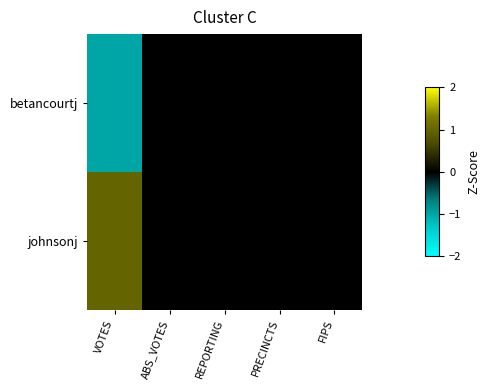

Which has a higher value, ABS_VOTES or PRECINCTS?

ABS_VOTES